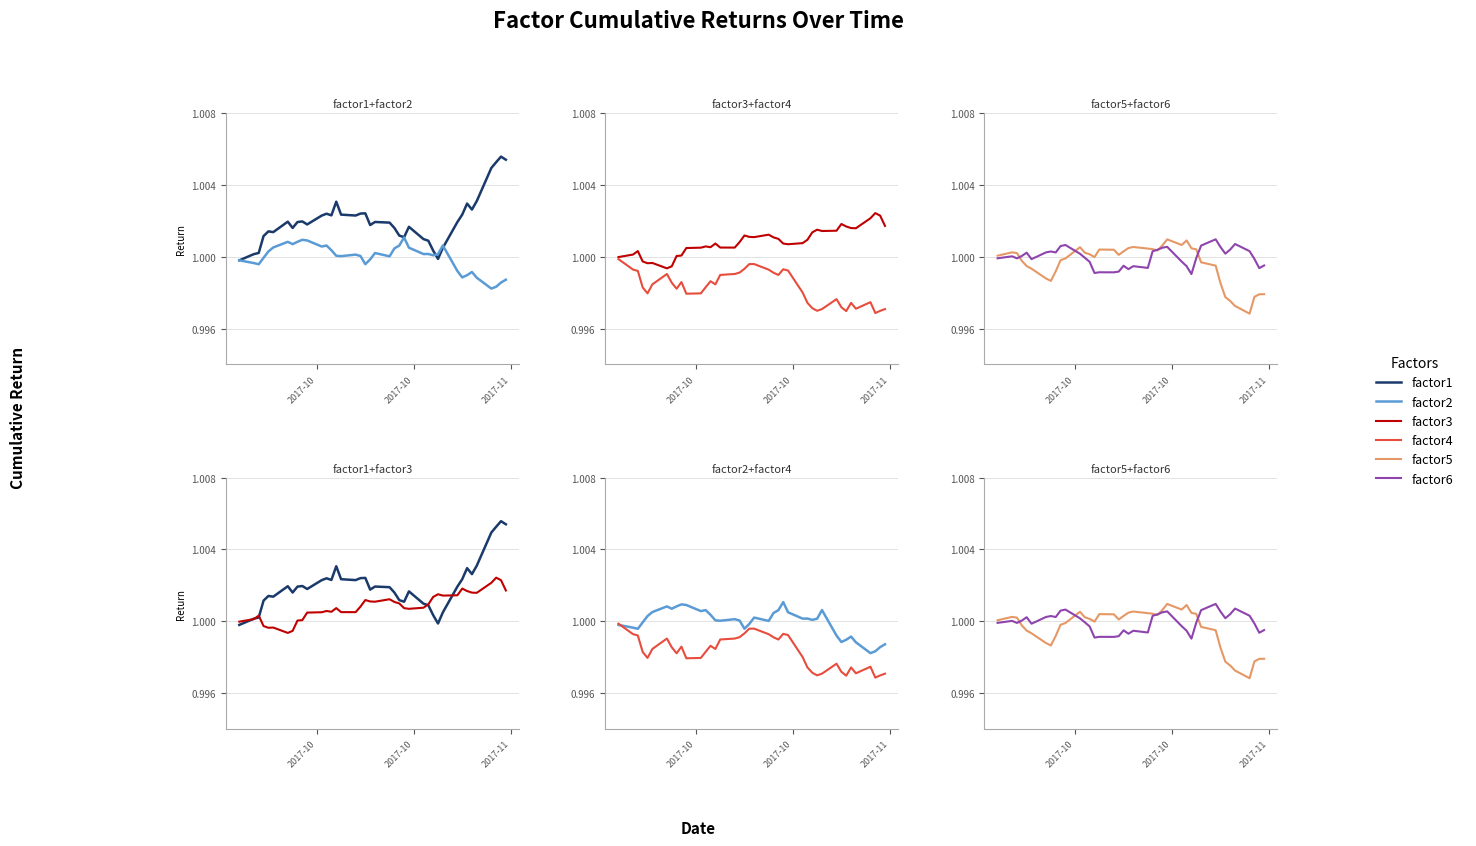

What is the smallest value displayed?

1.0